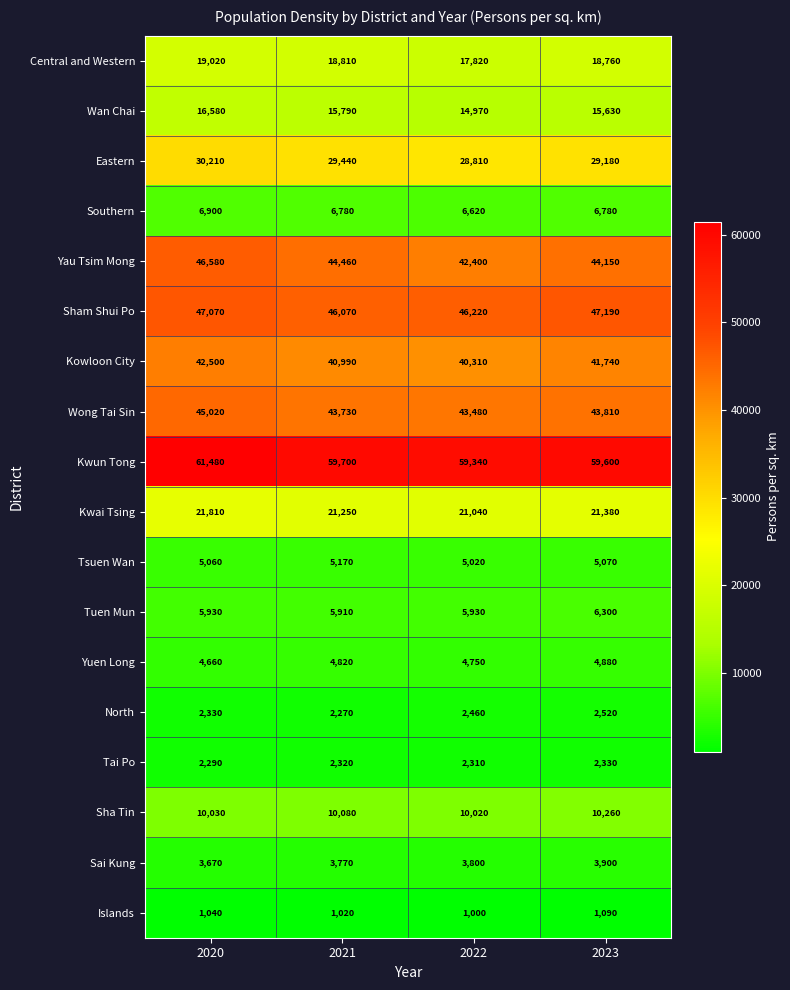

What value does the Kwai Tsing series have at 2020, to the nearest 100?

21800